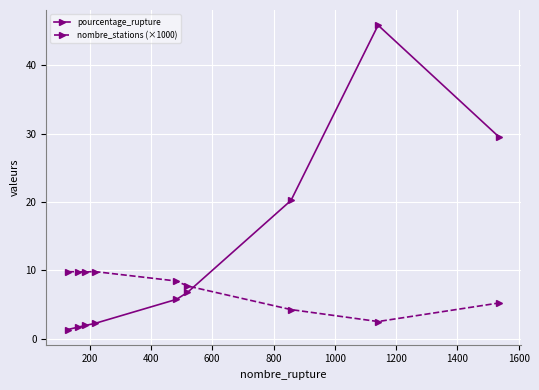

True or false: pourcentage_rupture and nombre_stations (×1000) intersect in this chart.

True